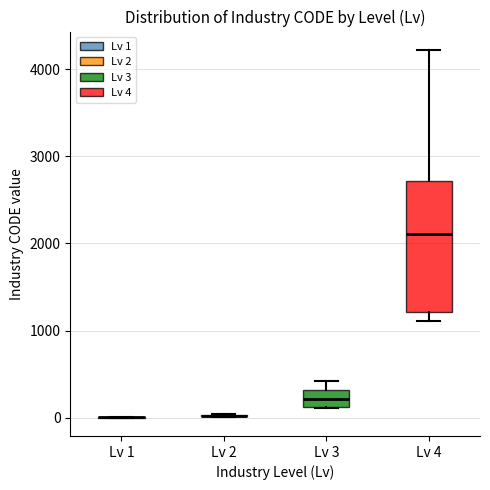

Reading left to right, read every box against the y-axis: the position of its median line, the range the box covers, and the ends of its whiskers. The values are not printed on the chart, so give them approximately, as read against the axis.

Lv 1: box collapsed to a line at 0, whiskers 0 to 0
Lv 2: box collapsed to a line at 0, whiskers 0 to 0
Lv 3: median 200, box 100 to 300, whiskers 100 to 400
Lv 4: median 2100, box 1200 to 2700, whiskers 1100 to 4200